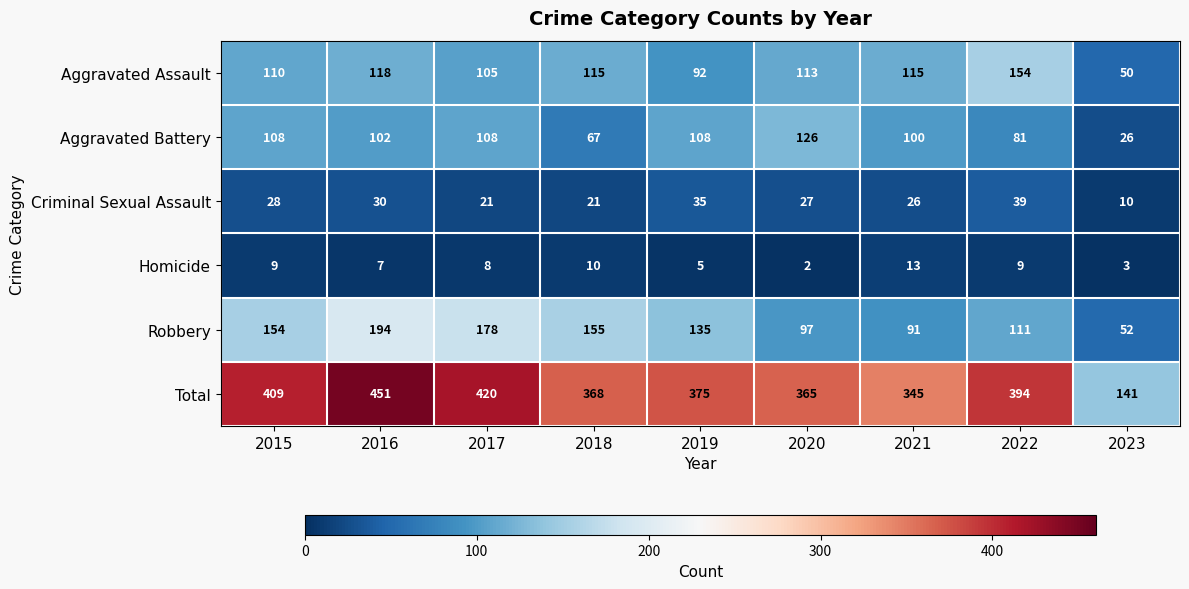

Which category has the highest value in the Robbery series?

2016